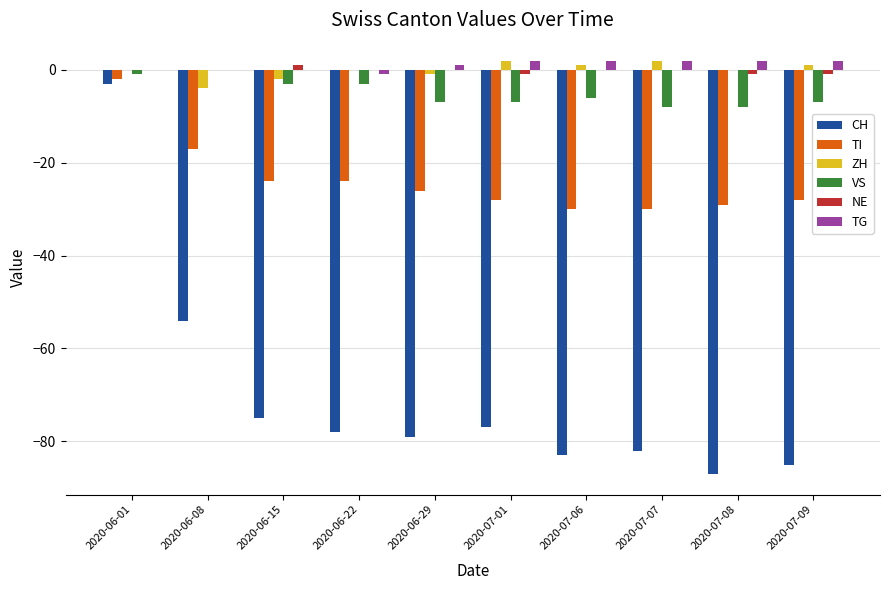

What is the sum of the VS values at 2020-07-07 and 2020-07-08?

-16